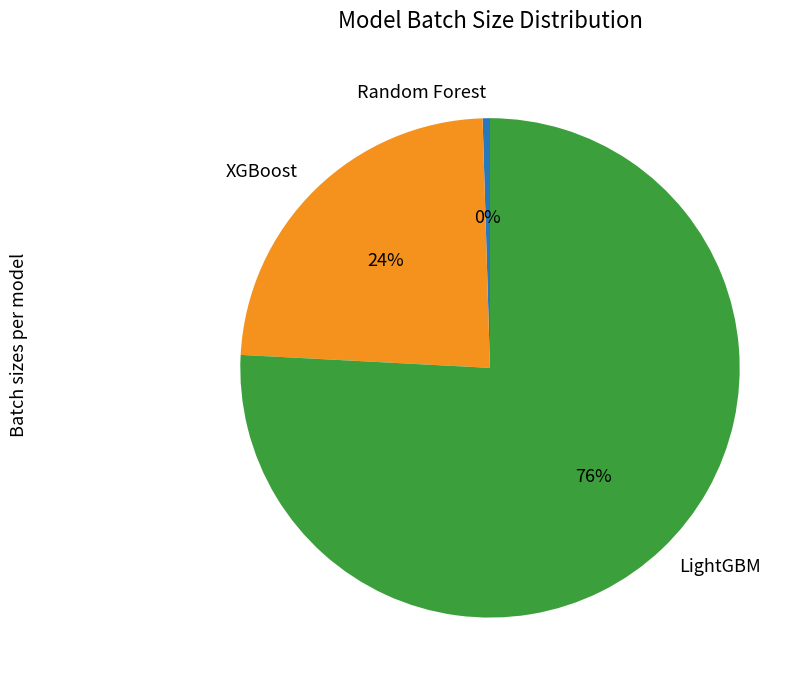

Is the sum of LightGBM and XGBoost greater than half?

Yes